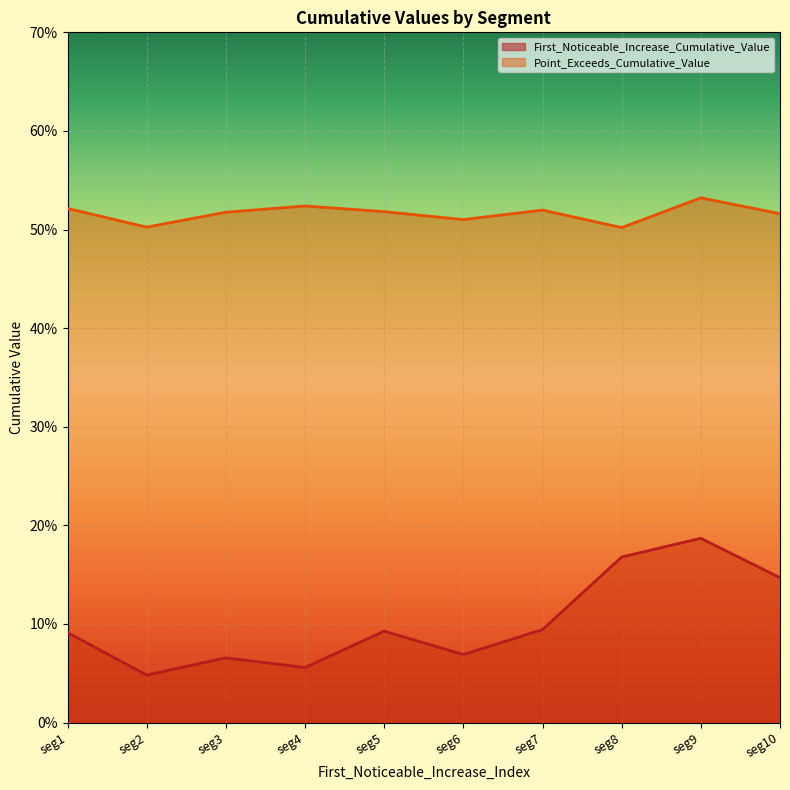

Between 50 and 50, which is larger?

50